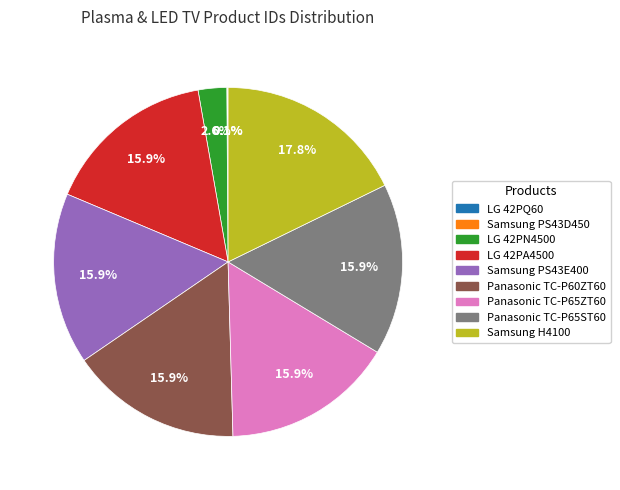

What percentage do Panasonic TC-P65ZT60 and Panasonic TC-P65ST60 together represent?

31.8%